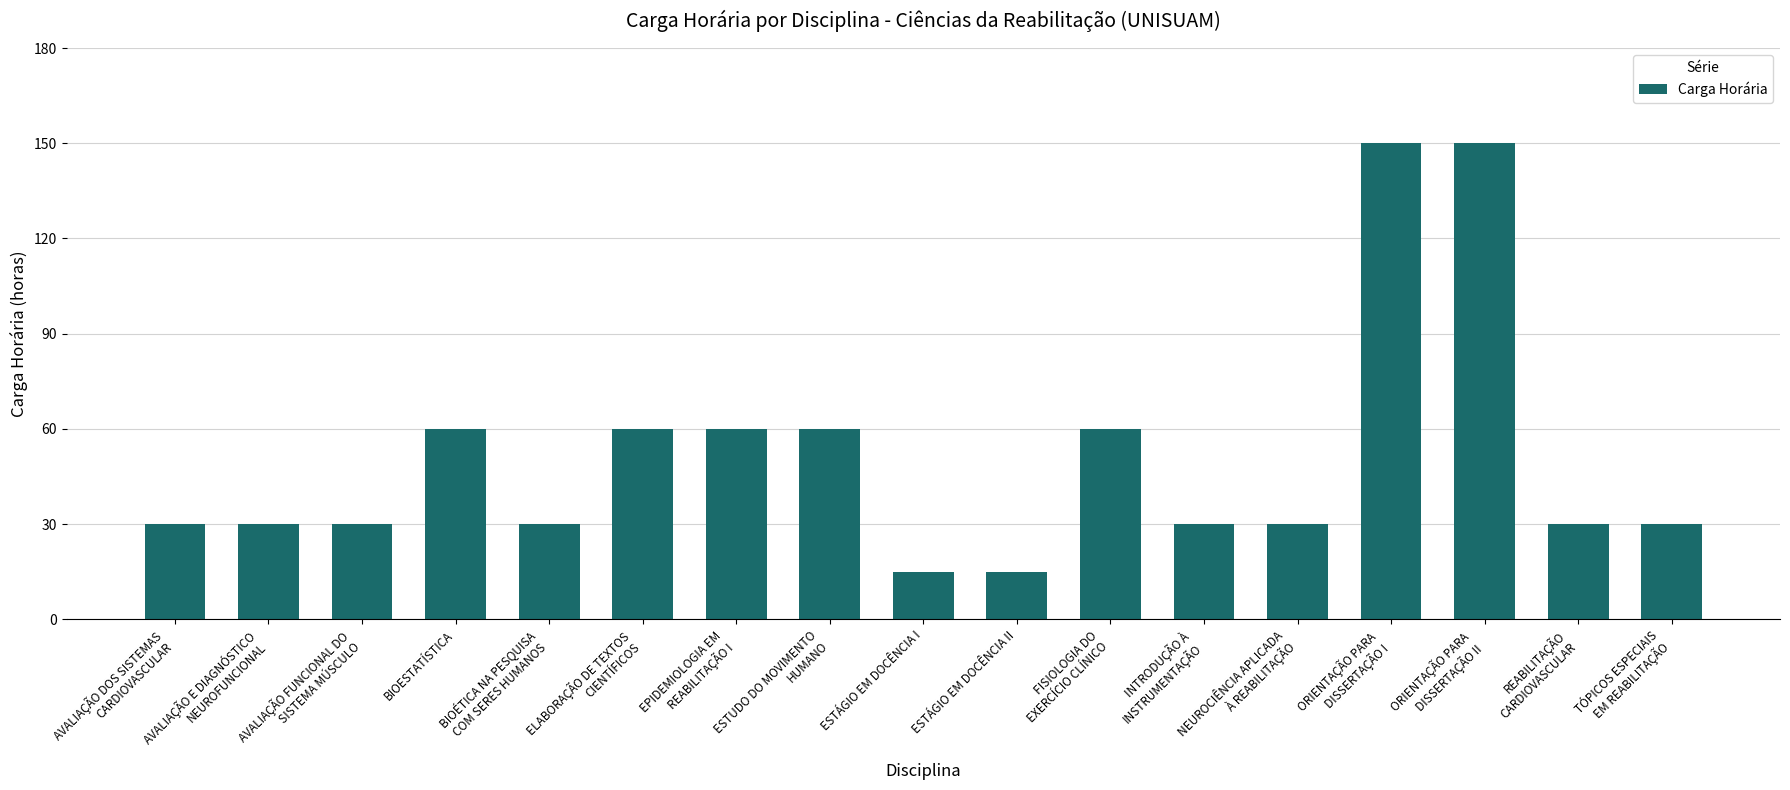

True or false: the data shows 58 at ORIENTAÇÃO PARA
DISSERTAÇÃO II.

False